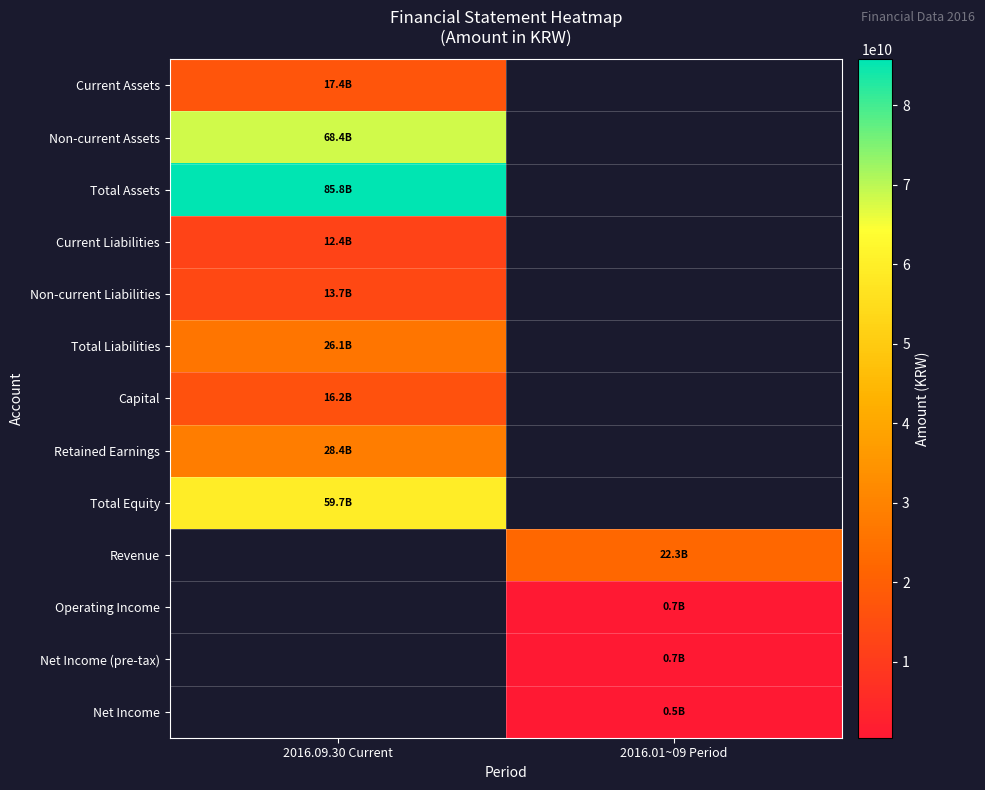

Between 2016.01~09 Period and 2016.09.30 Current, which is larger?

2016.09.30 Current